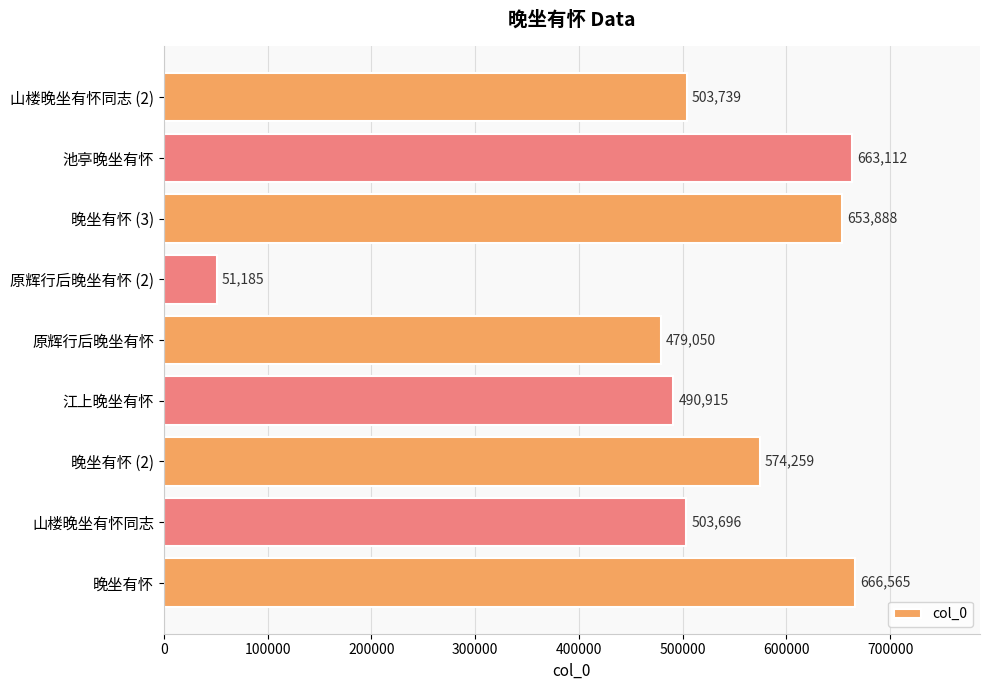

How many data points does each series have?

9